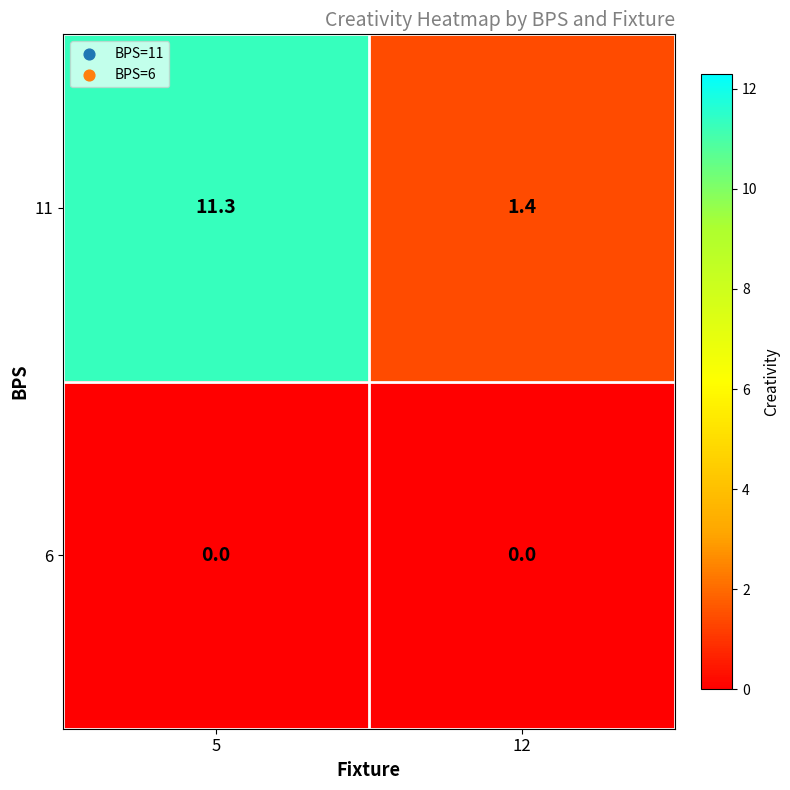

Count the number of data series in this chart.

2